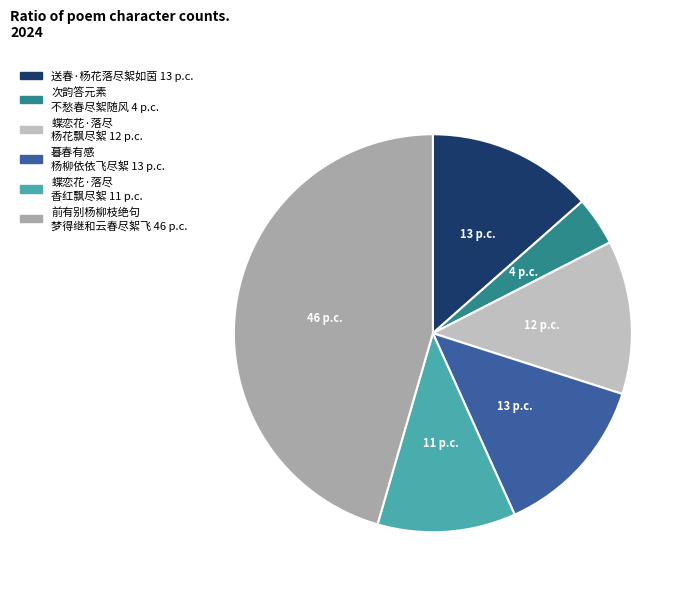

Is there a majority slice in this chart?

No